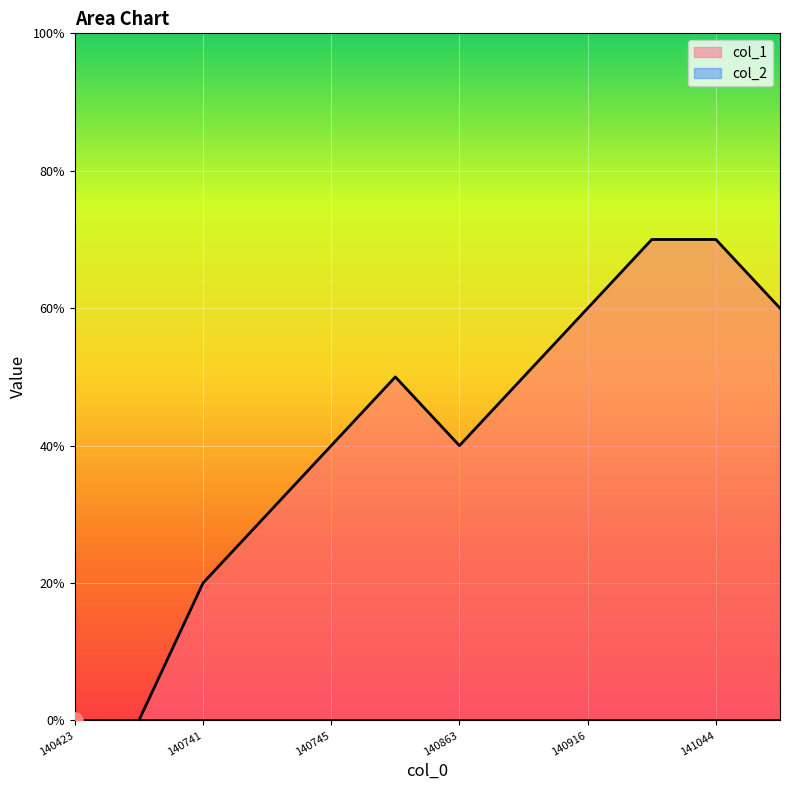

What is the change in value from 1408630701 to 1411902902?

+2